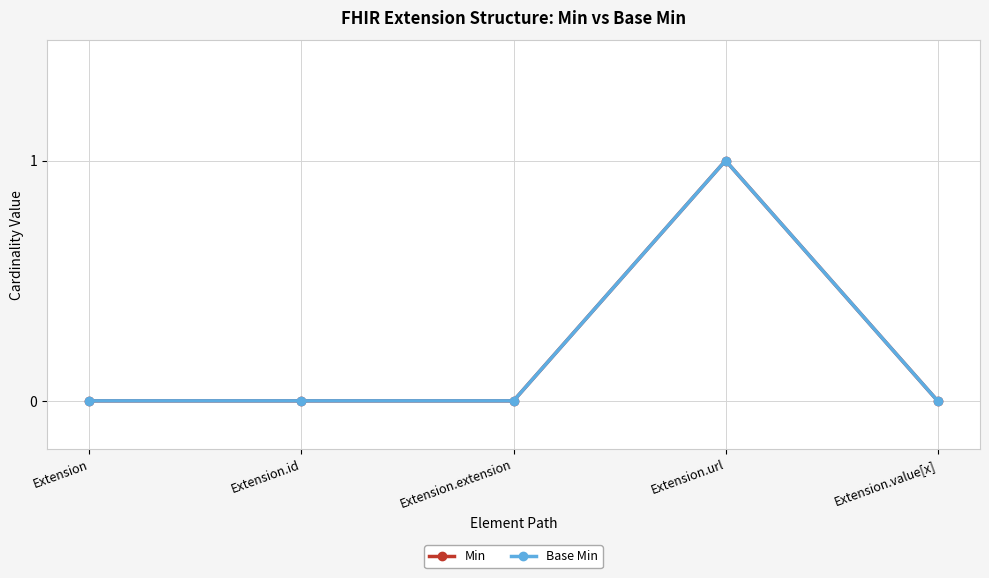

Does the chart display data point markers on the line(s)?

Yes